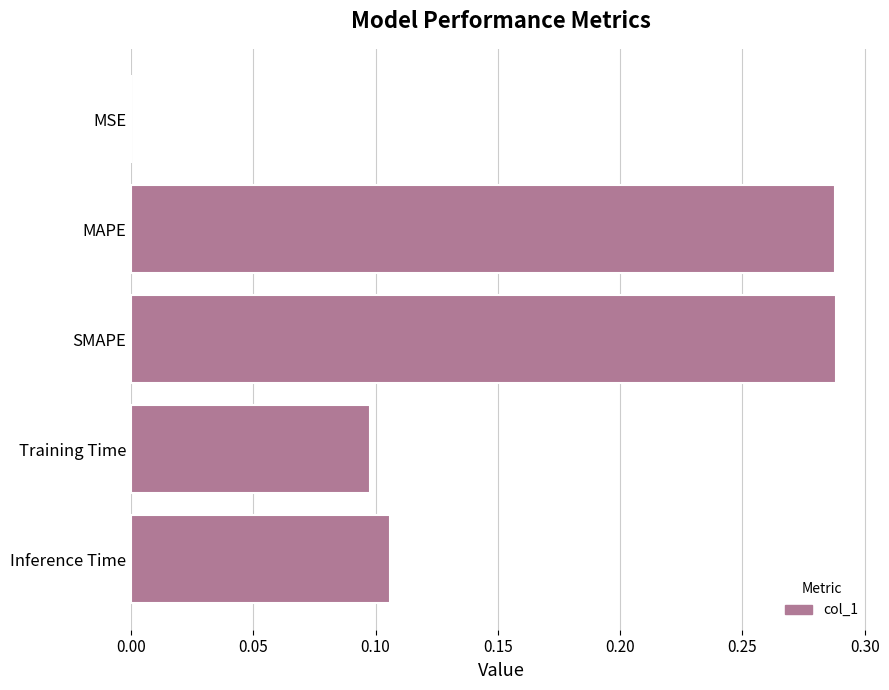

The value at Training Time is 0.2. True or false?

False